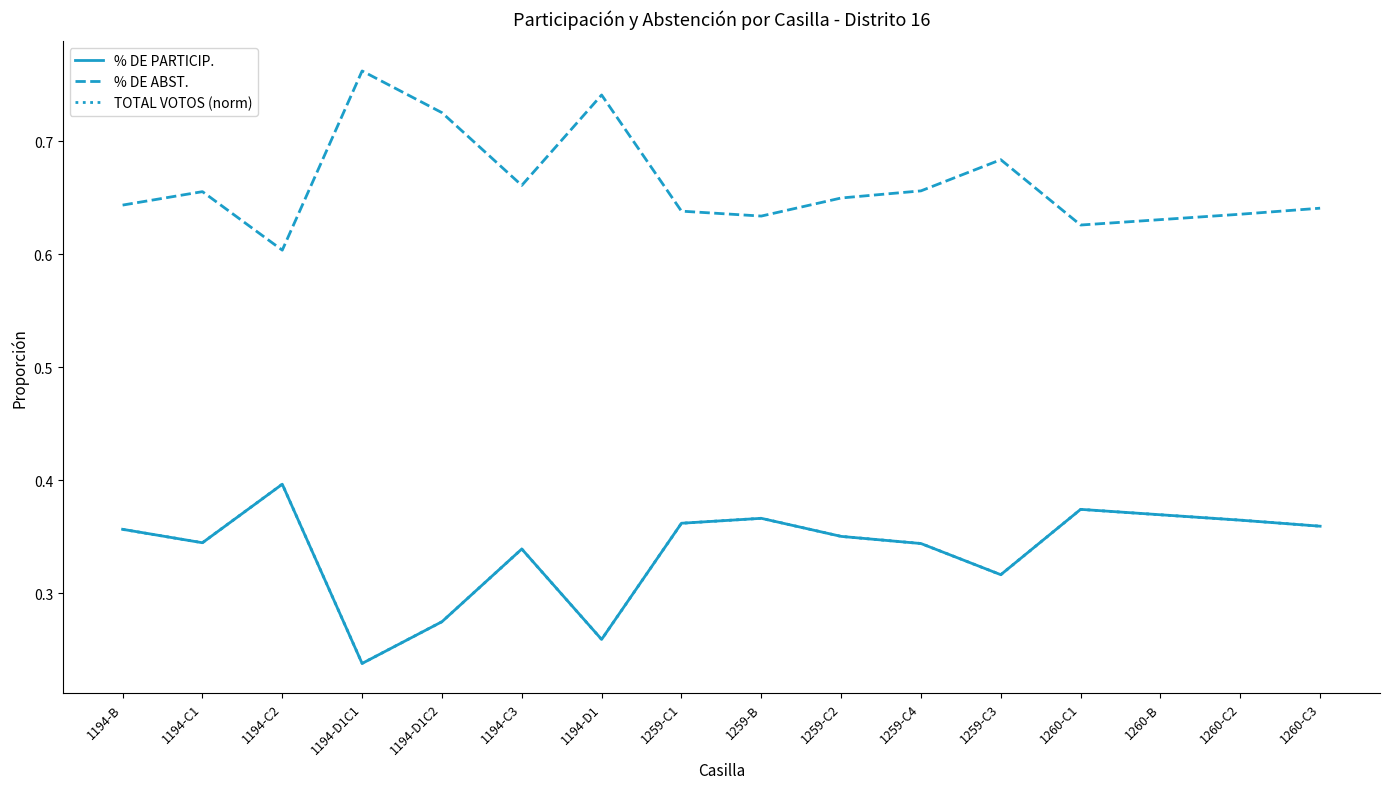

At which label is % DE PARTICIP. closest to 0?

1194-D1C1